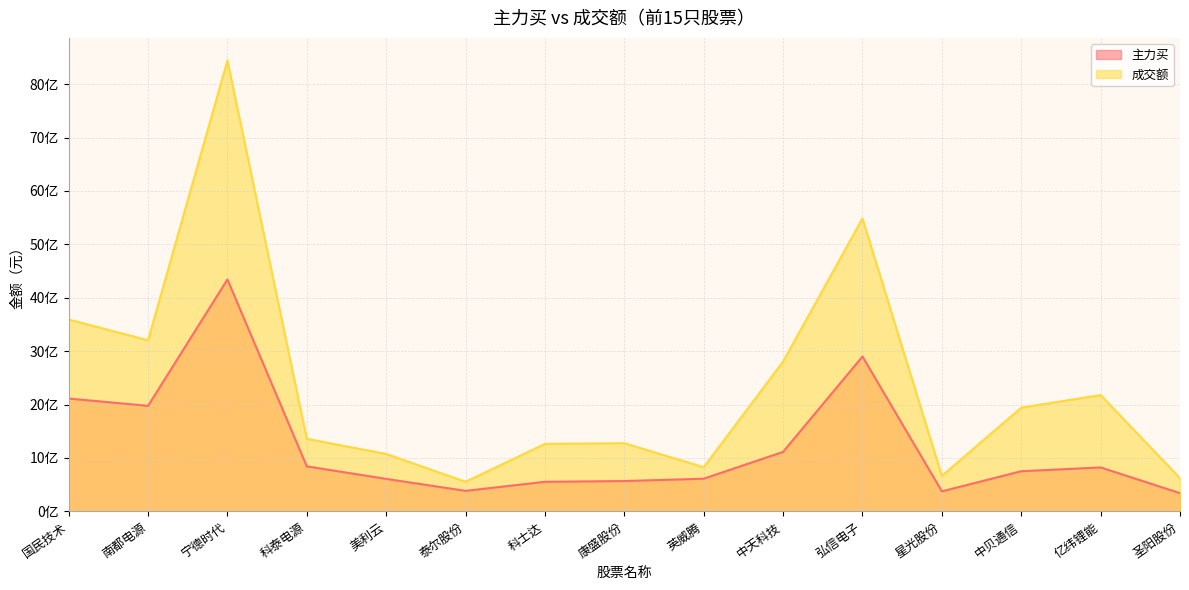

True or false: 成交额 and 主力买 cross at least once.

False